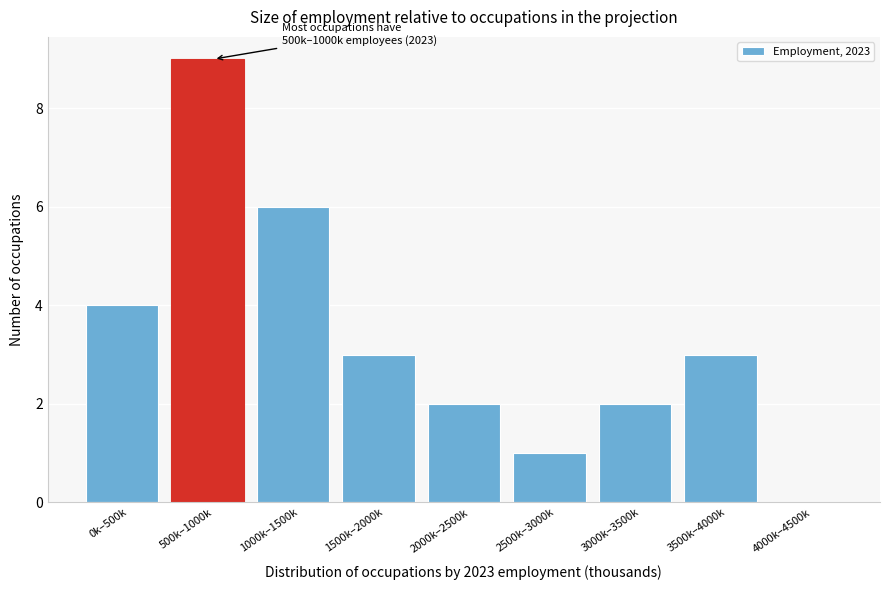

Reading left to right, what are all the values shown in this chart?

0k–500k=4	500k–1000k=9	1000k–1500k=6	1500k–2000k=3	2000k–2500k=2	2500k–3000k=1	3000k–3500k=2	3500k–4000k=3	4000k–4500k=0